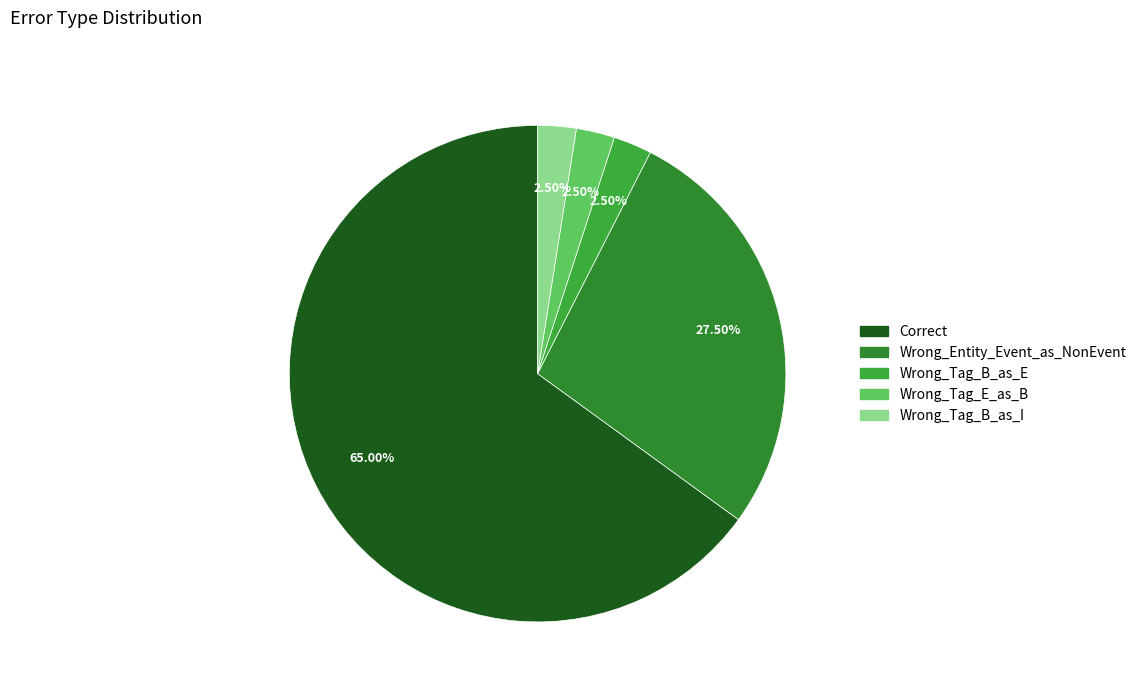

To the nearest percent, what is the combined percentage of Wrong_Tag_E_as_B and Wrong_Tag_B_as_E?

5%